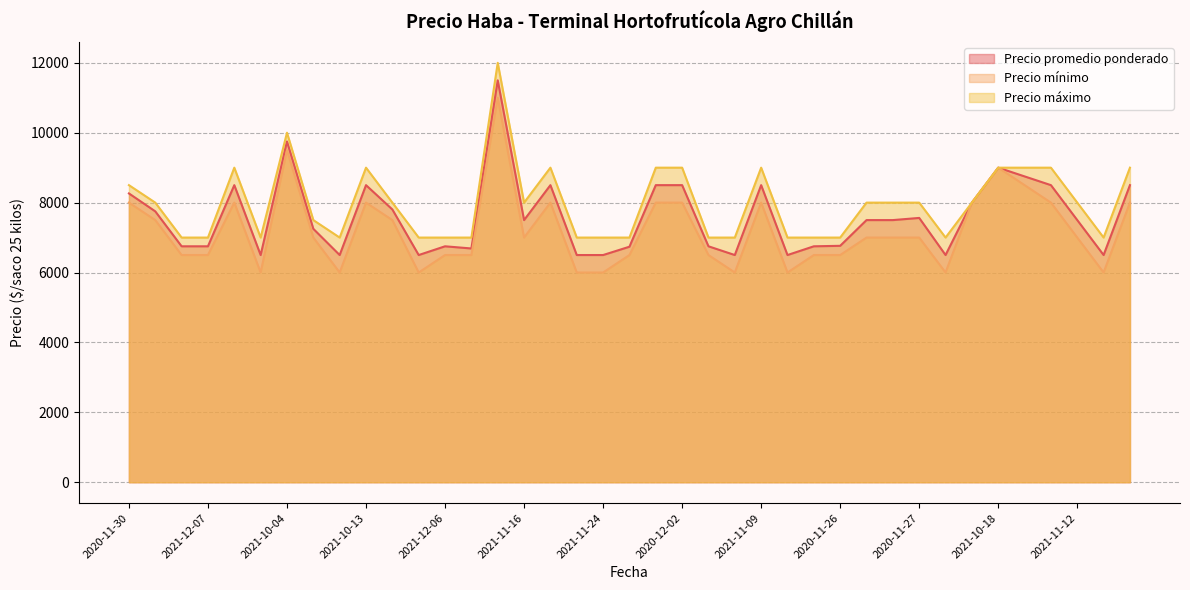

What are all the series names shown in the legend?

Precio promedio ponderado, Precio mínimo, Precio máximo